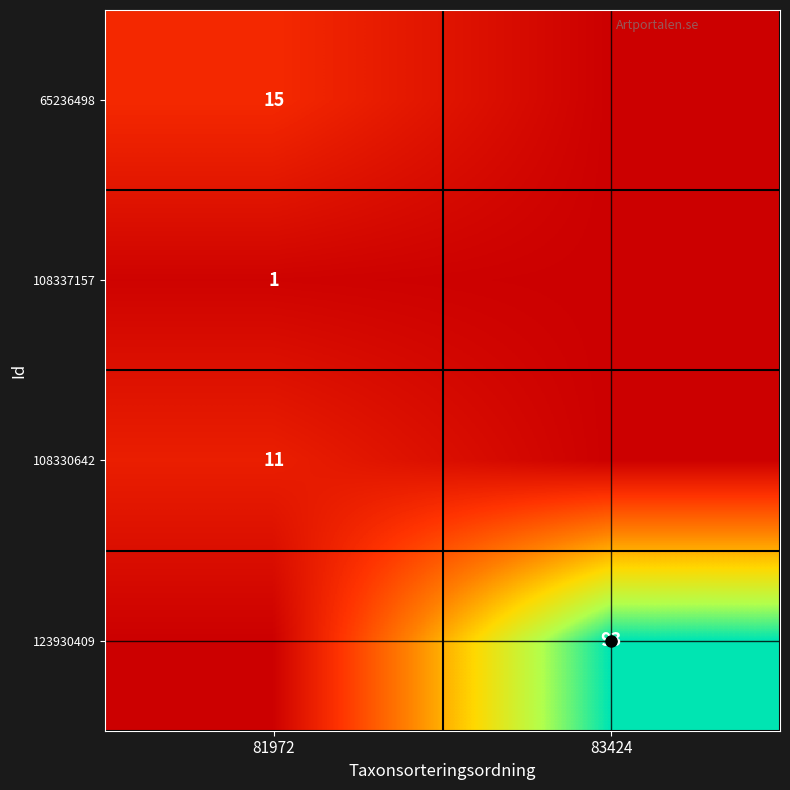

Which series has the largest total across all categories?

123930409